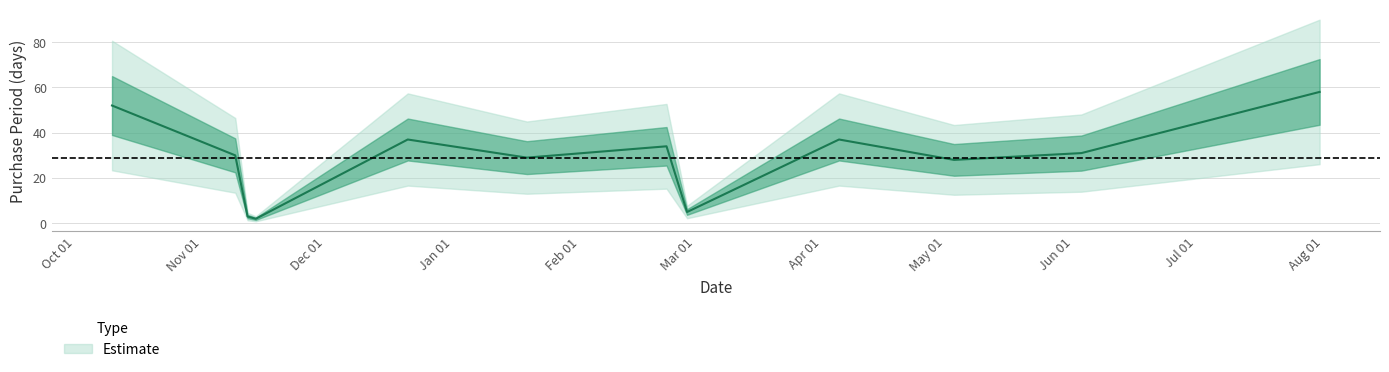

What is the value of the 7th point from the left?

34